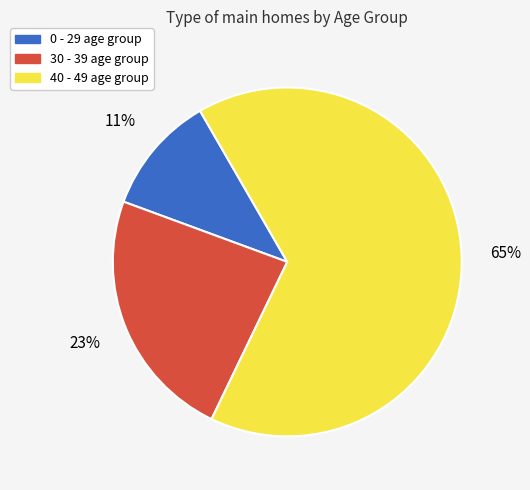

The 30 - 39 age group slice represents 23% of the pie. True or false?

True